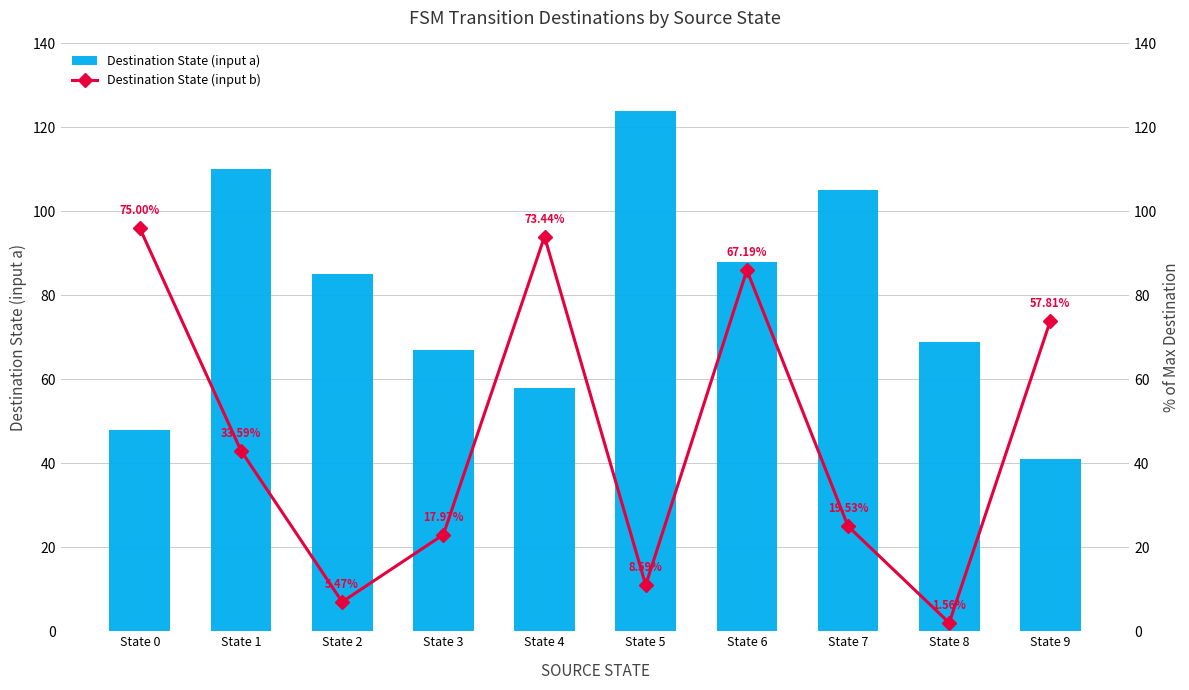

At State 9, list the series in order from smallest to largest.

Destination State (input a), Destination State (input b)